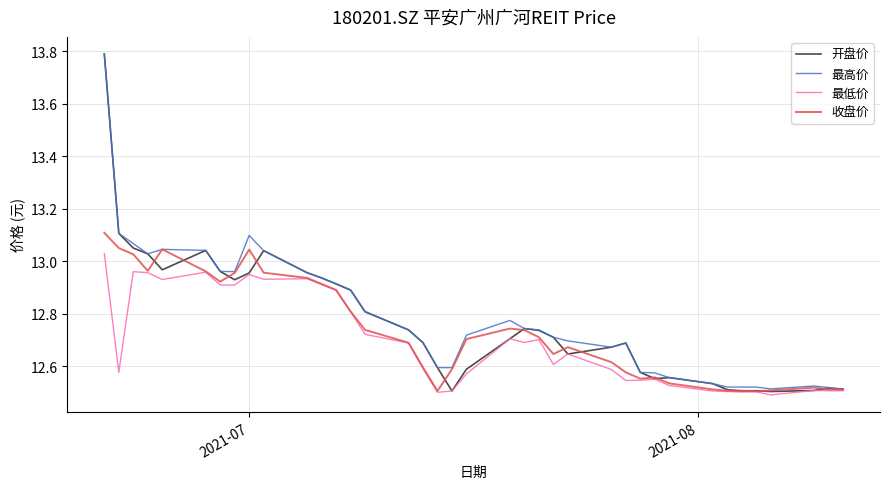

Which series has the widest spread of values?

开盘价